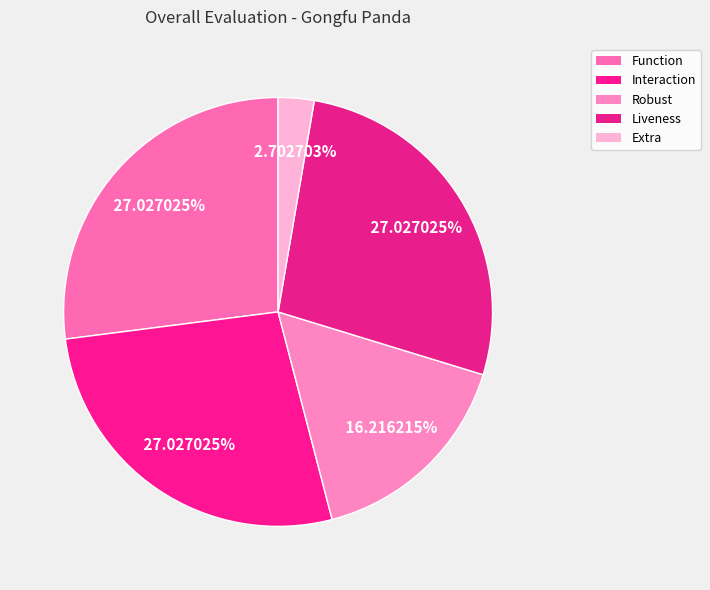

Count the number of slices in the pie.

5